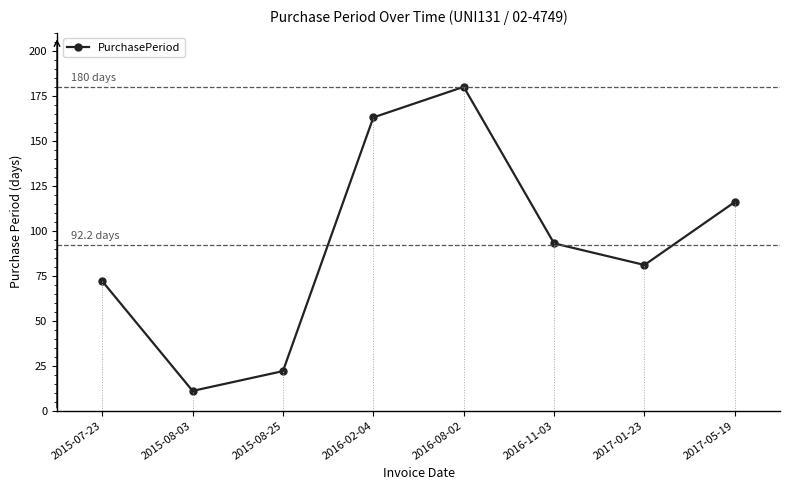

Which has a higher value, 2016-08-02 or 2015-07-23?

2016-08-02